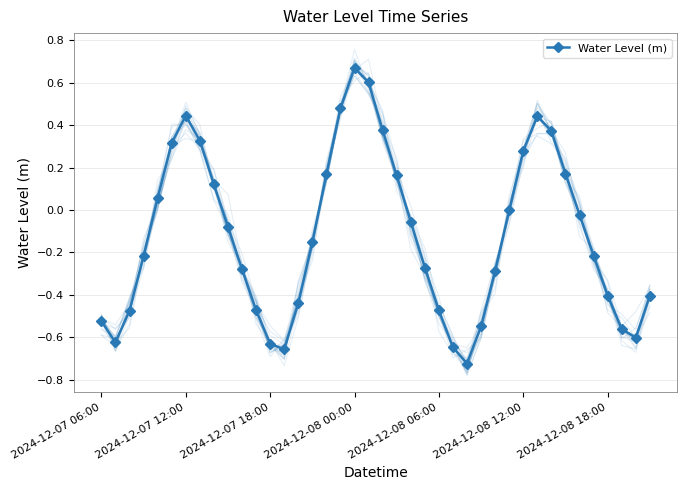

How many positive values are there?

15